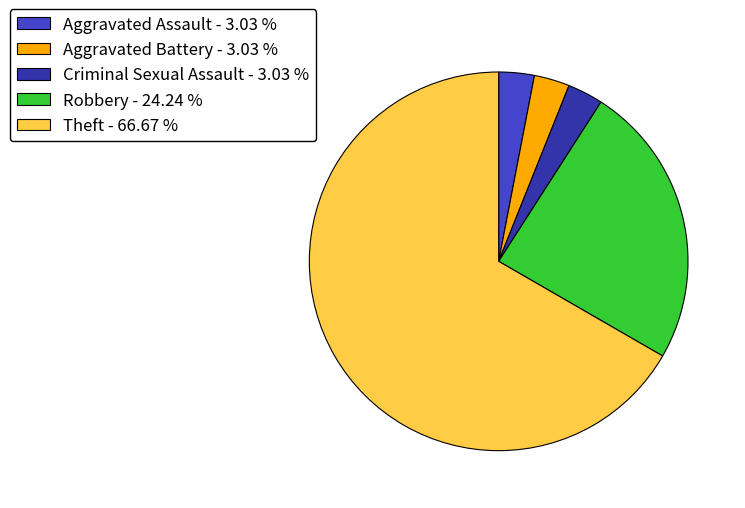

Combined, do Robbery - 24.24 % and Aggravated Battery - 3.03 % account for over 50%?

No